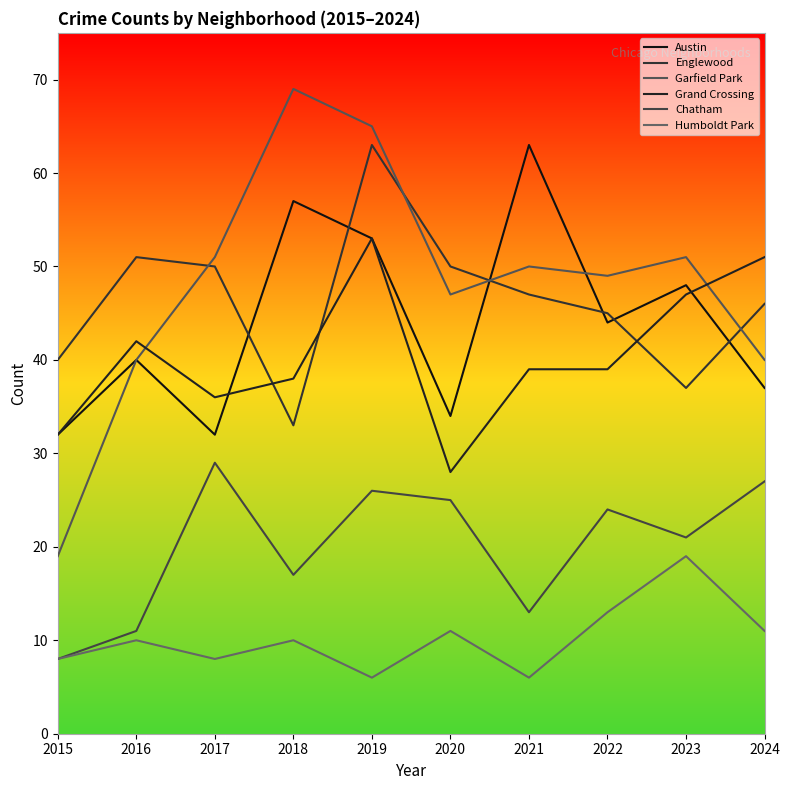

At which category is the sum across all series the highest?

2019